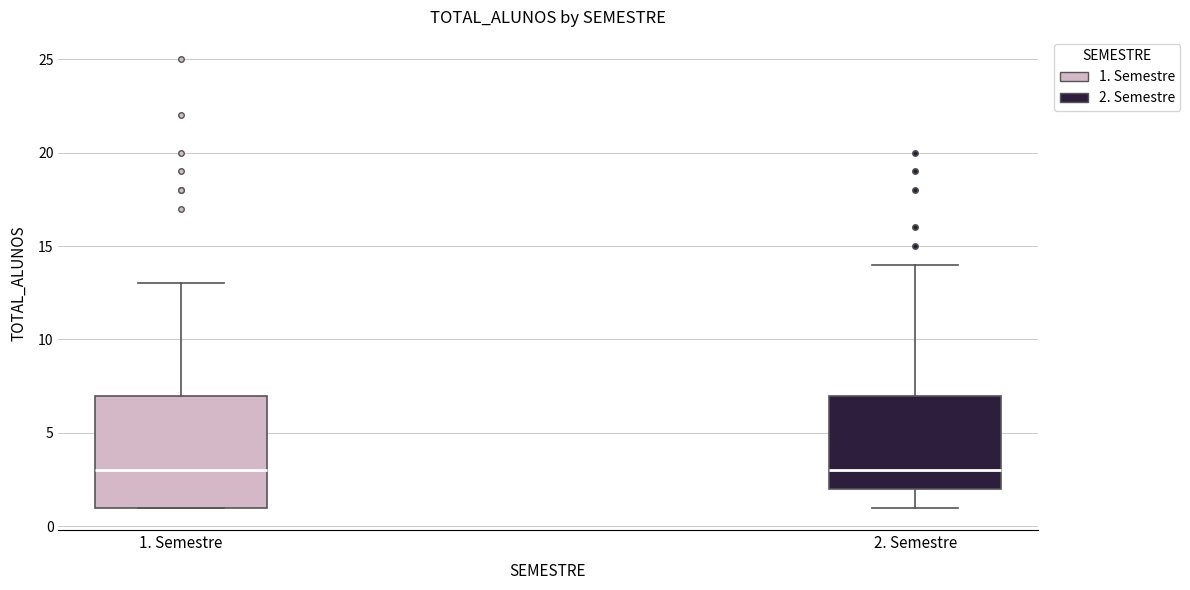

Reading left to right, read every box against the y-axis: the position of its median line, the range the box covers, and the ends of its whiskers. The values are not printed on the chart, so give them approximately, as read against the axis.

1. Semestre: median 3, box 1 to 7, whiskers 1 to 13
2. Semestre: median 3, box 2 to 7, whiskers 1 to 14